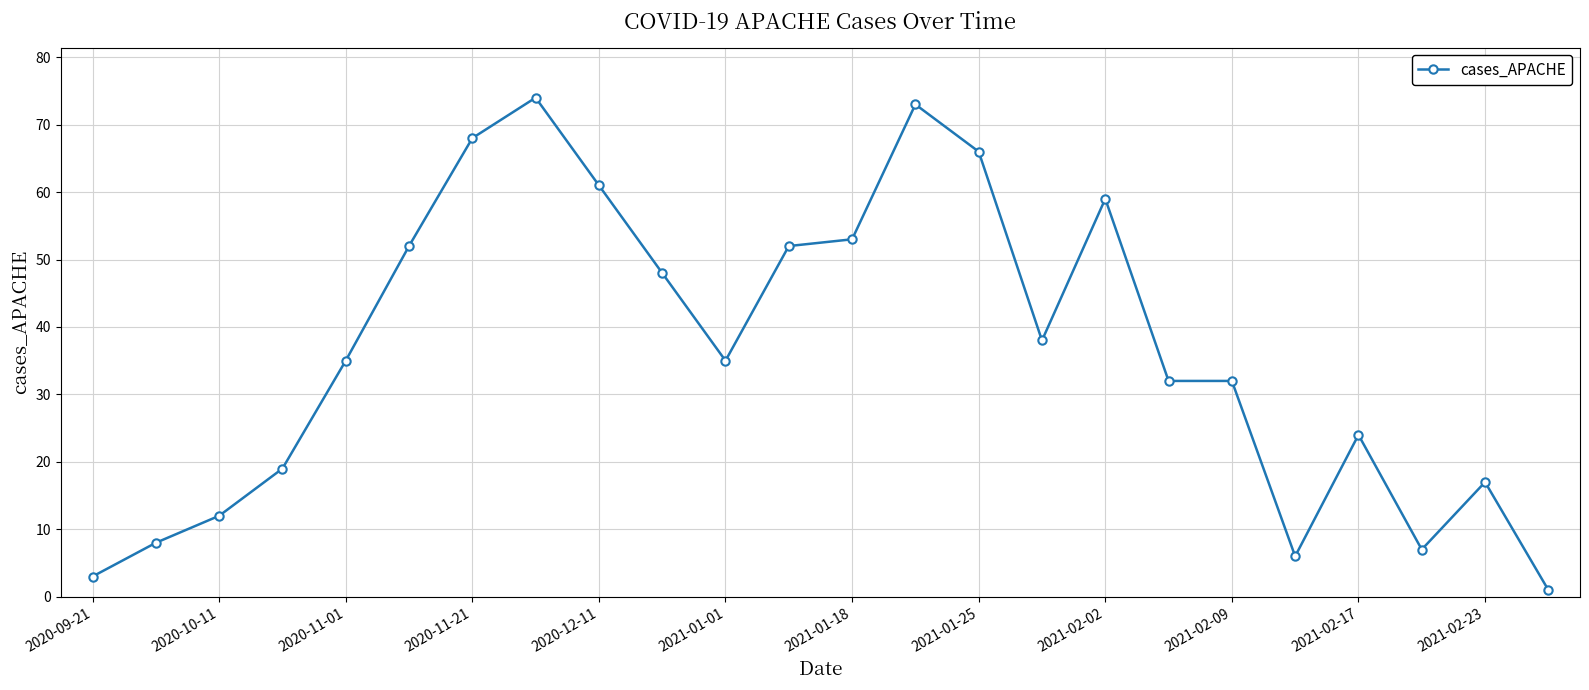

What is the greatest value displayed?

74